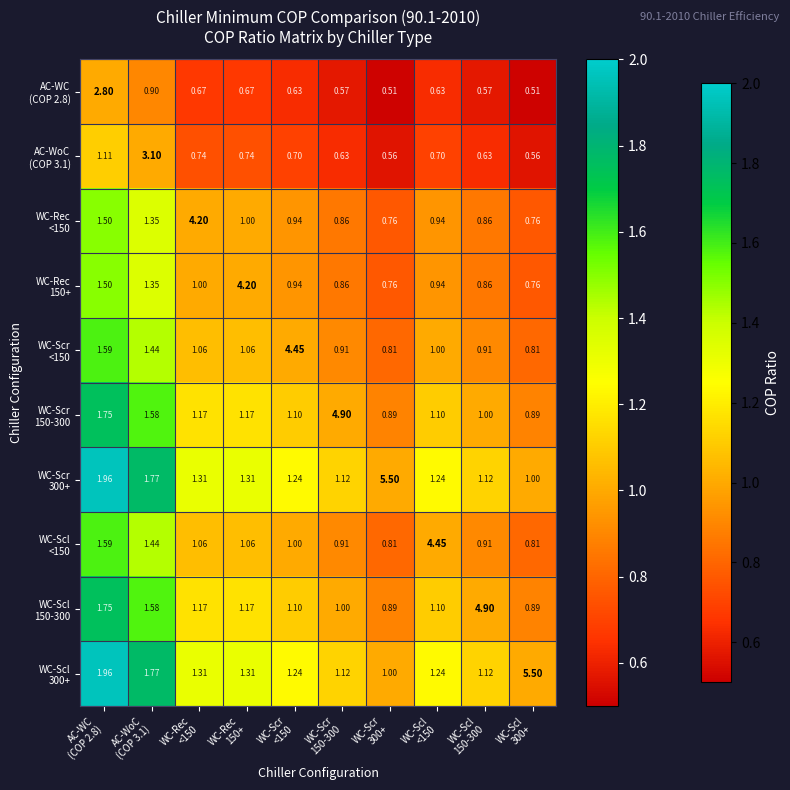

Count the number of categories in the chart.

10